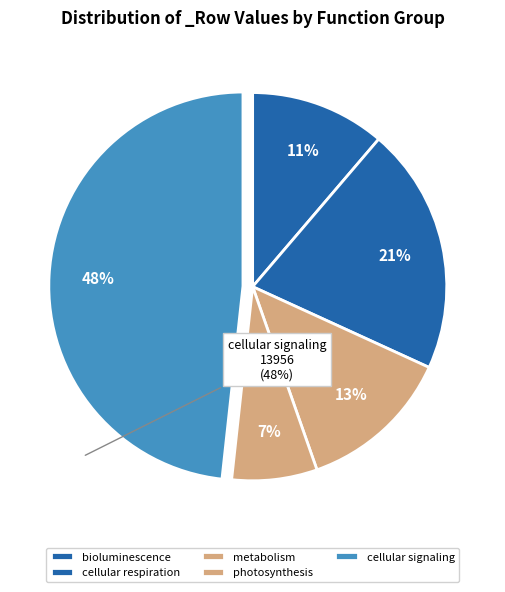

How many slices are in this pie chart?

5